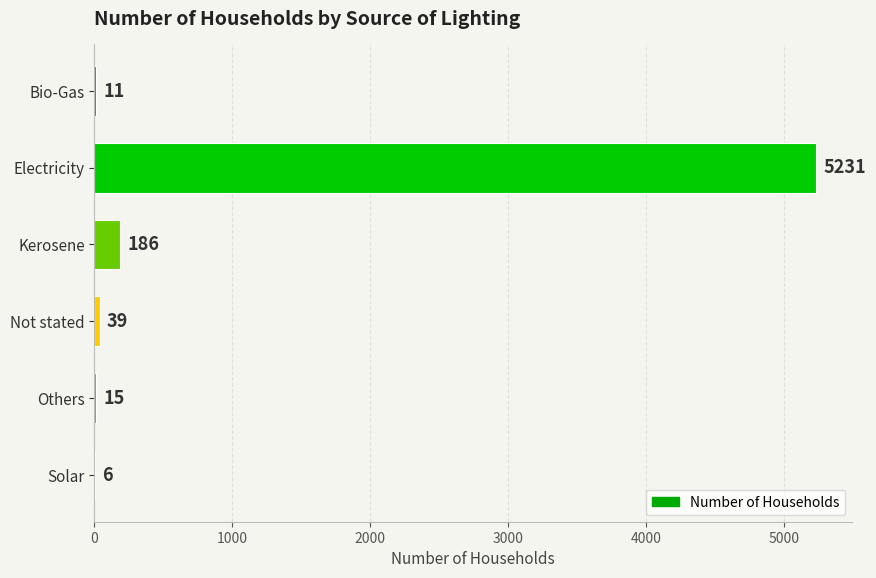

Approximately how many times larger is the value at Others compared to Not stated?

0.4